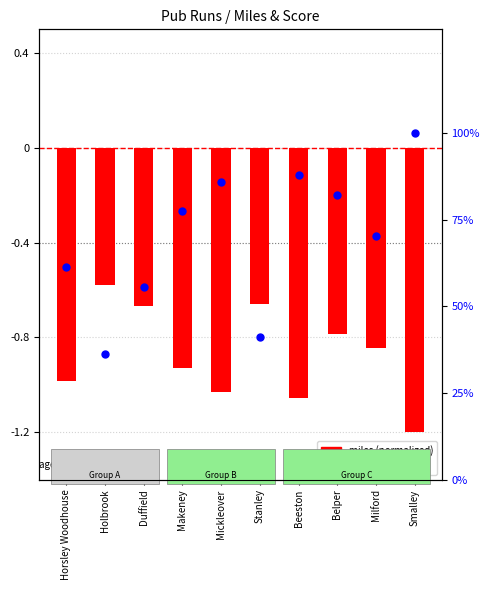

Which series reaches the maximum Y coordinate?

score percentile